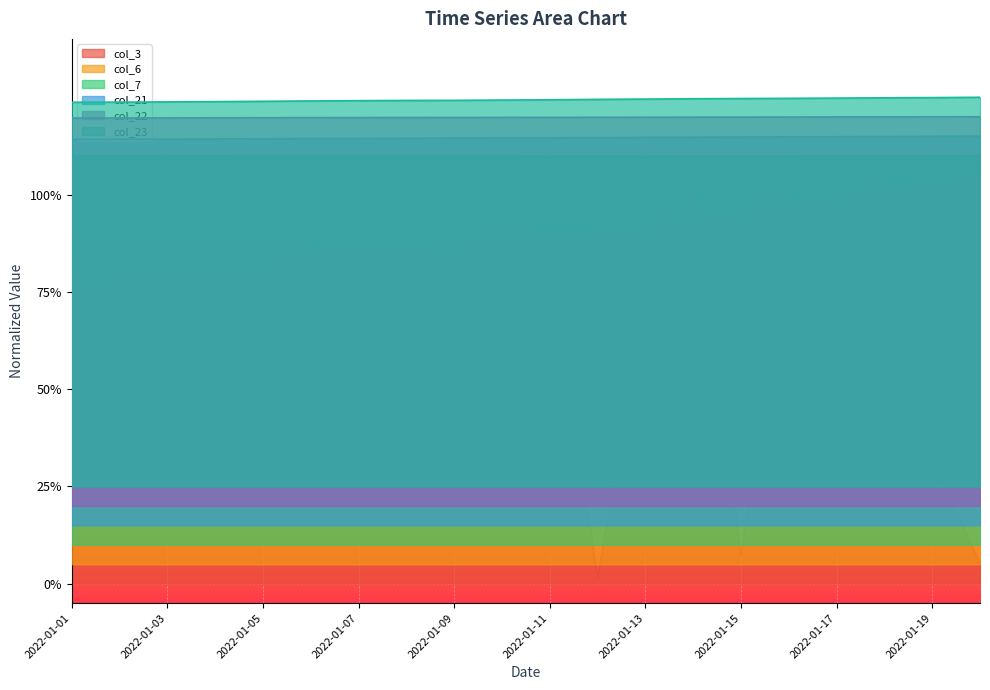

Is the value of col_22 at 2022-01-09 greater than the value of col_7 at 2022-01-01?

Yes